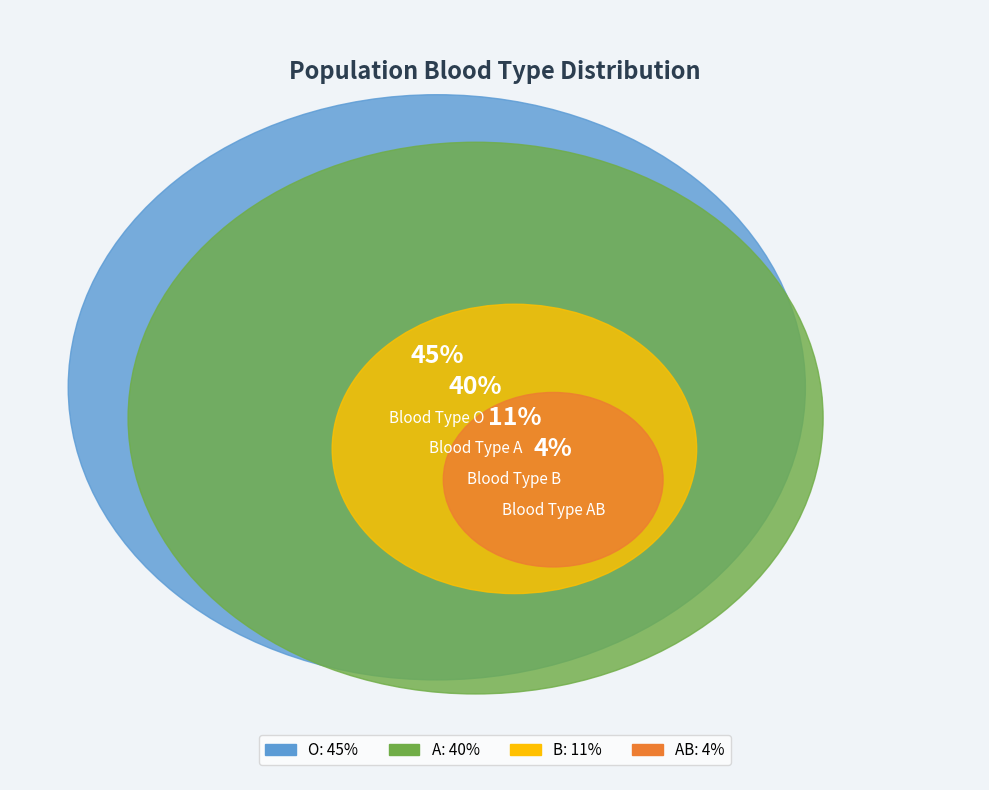

To the nearest percent, what is the difference between the B and A slice percentages?

29%